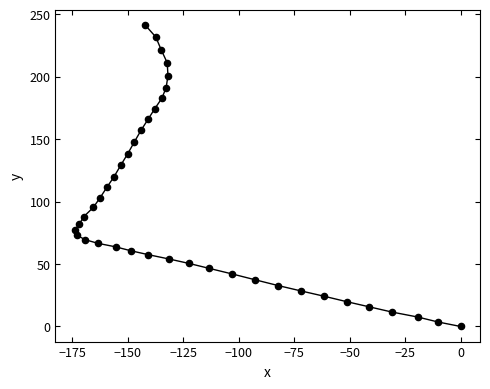

What is the range of X values (max minus min)?

173.9